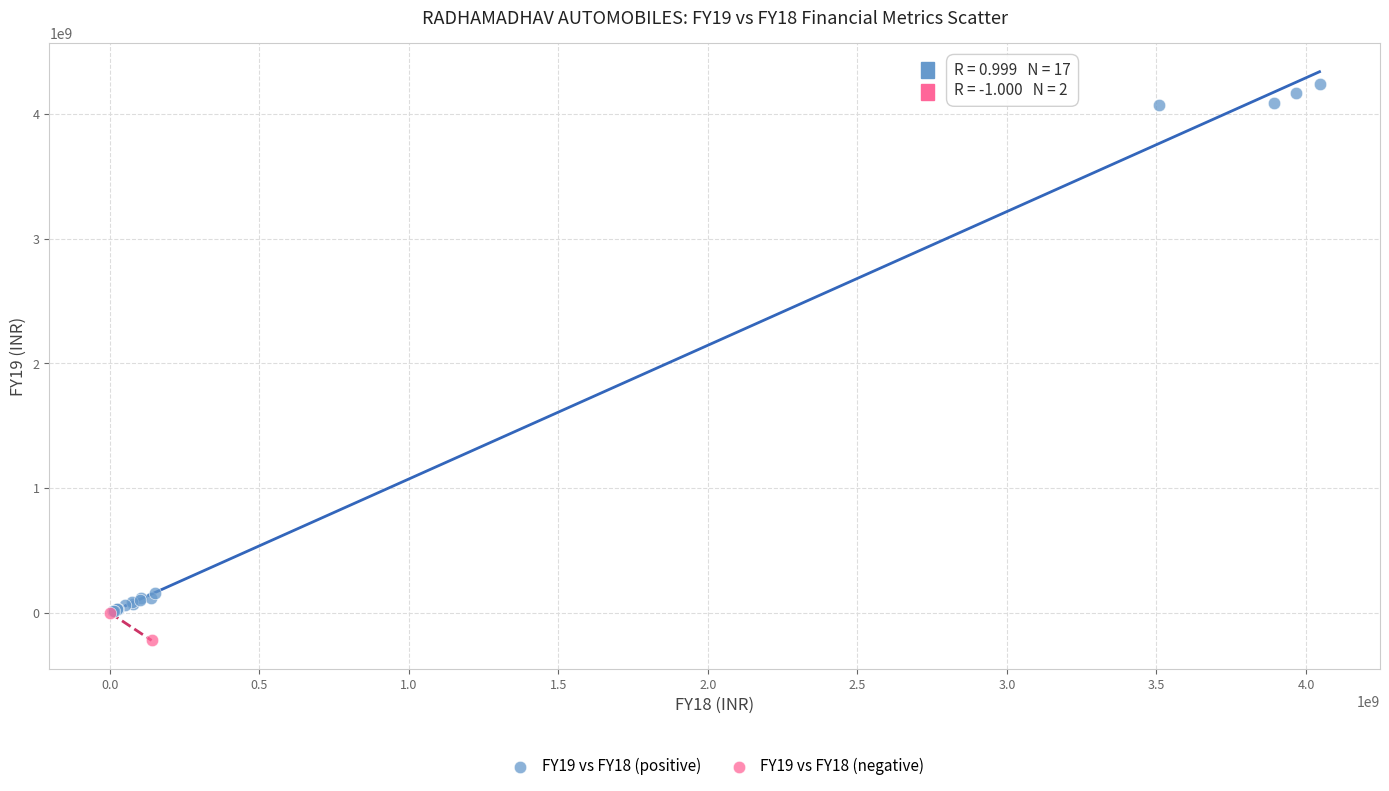

What are all the series names shown in the legend?

FY19 vs FY18 (positive), FY19 vs FY18 (negative)